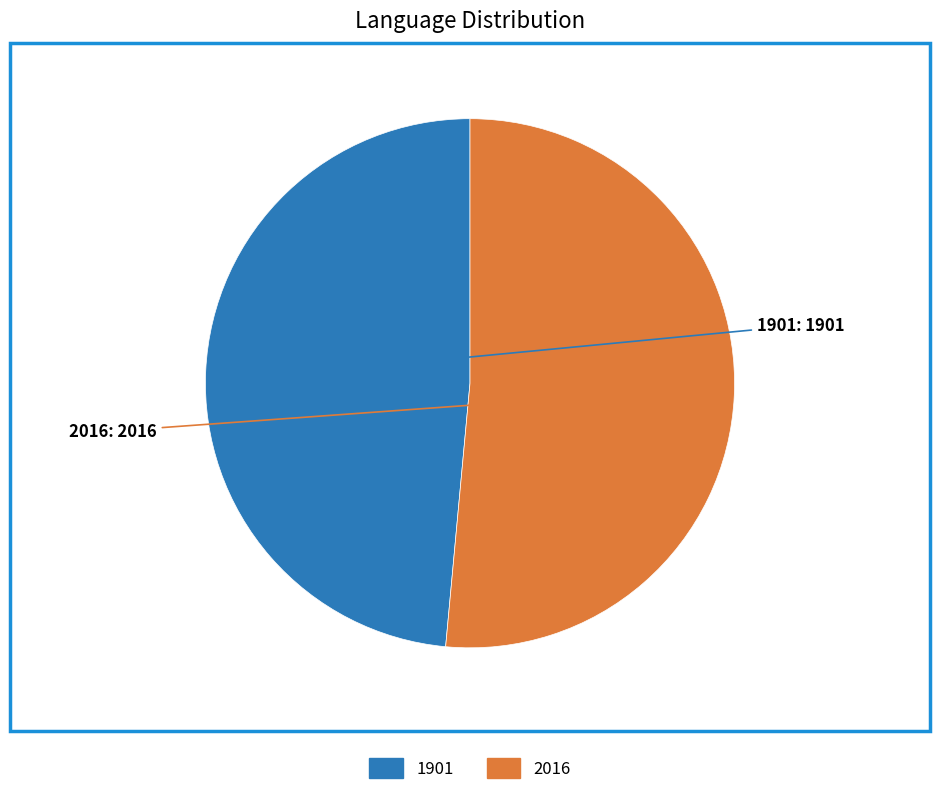

What is the ratio of the value at 2016 to the value at 1901?

1.1